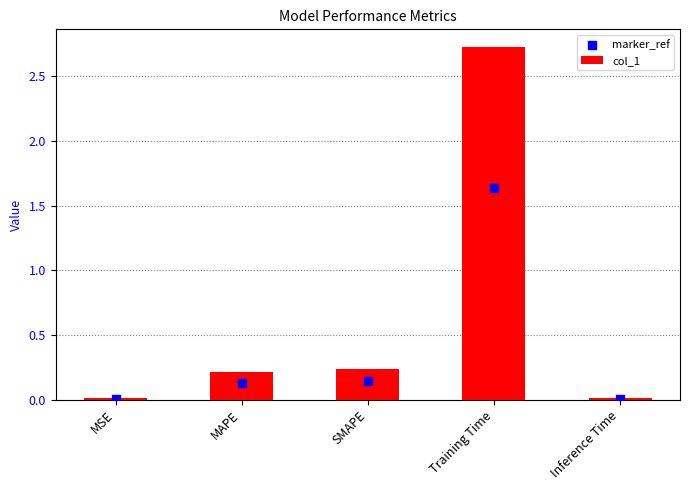

Which series has the largest total across all categories?

col_1